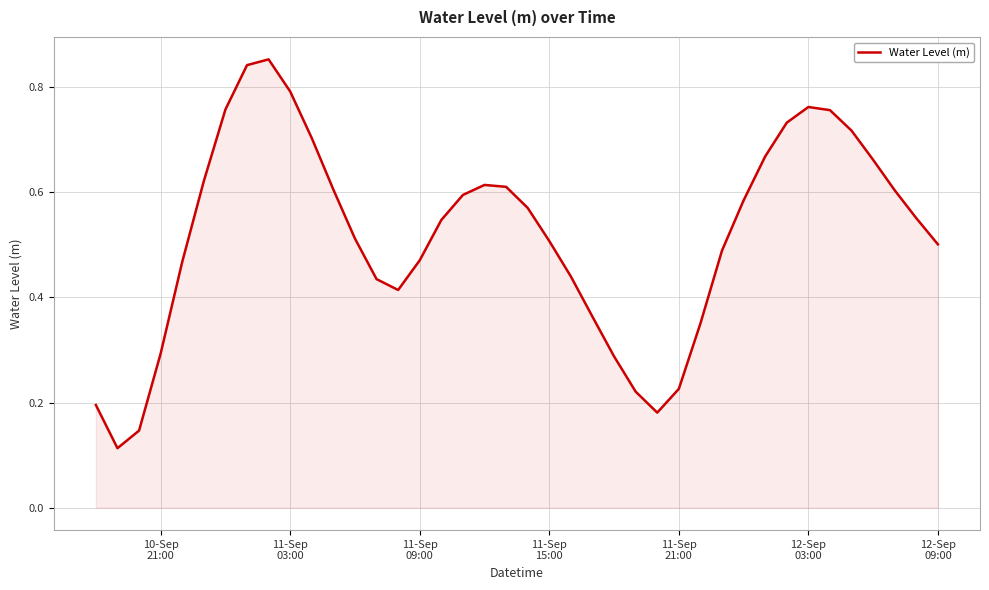

Is this an area chart (filled region under the line)?

Yes